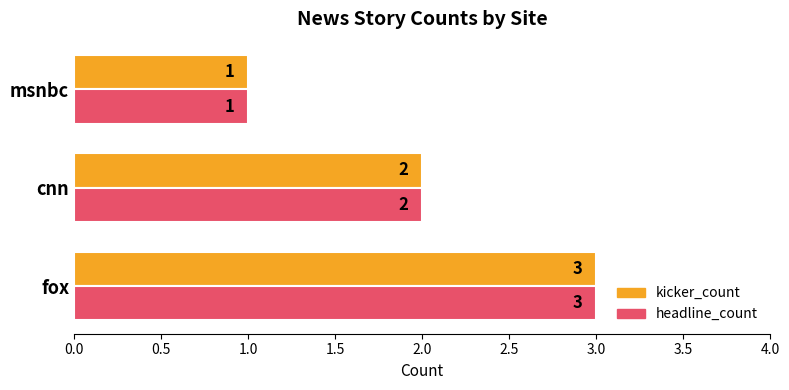

What is the total value across all series at fox?

6